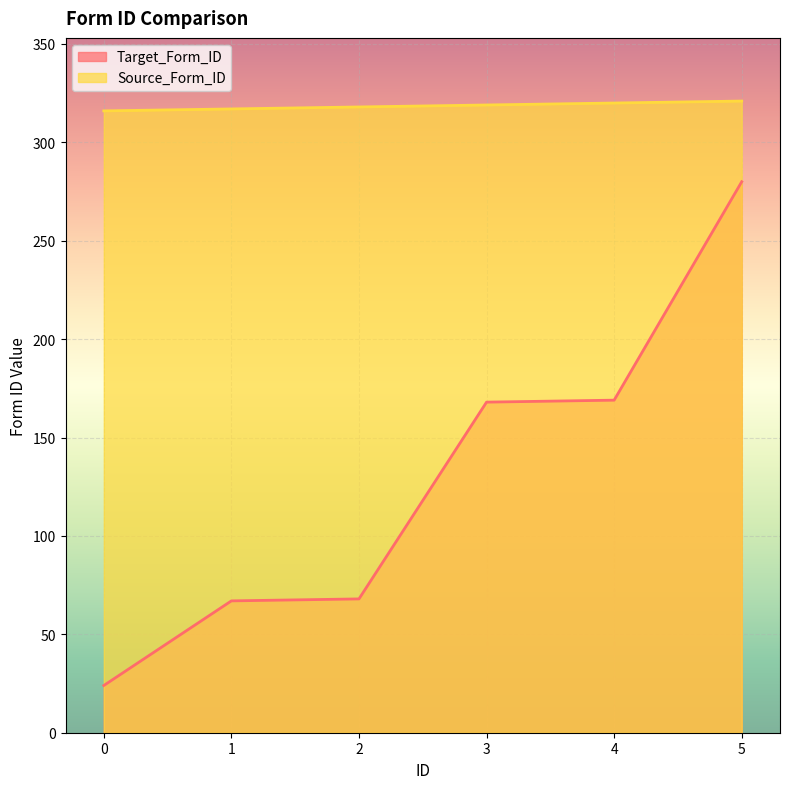

Reading left to right, extract all data points from this chart.

Target_Form_ID: 0=24	1=67	2=68	3=168	4=169	5=280
Source_Form_ID: 0=316	1=317	2=318	3=319	4=320	5=321